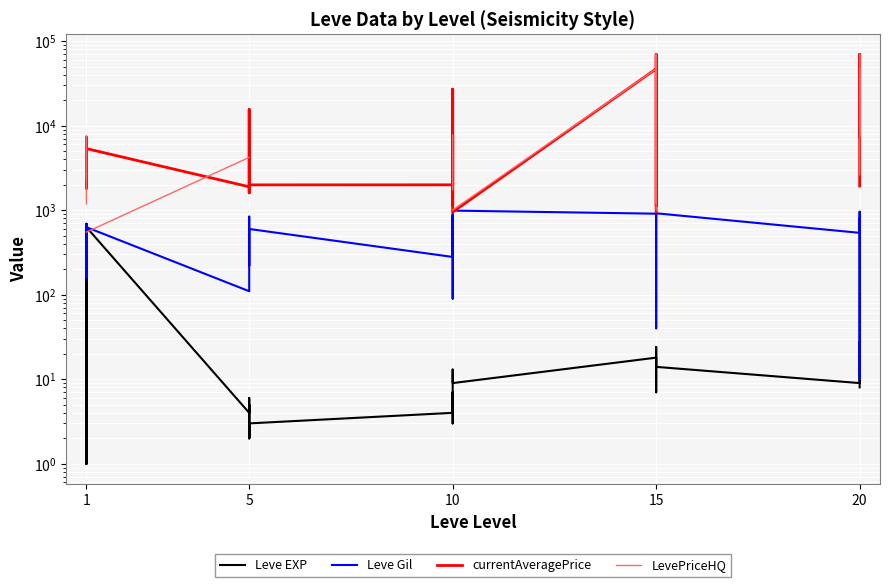

Does the chart display data point markers on the line(s)?

No